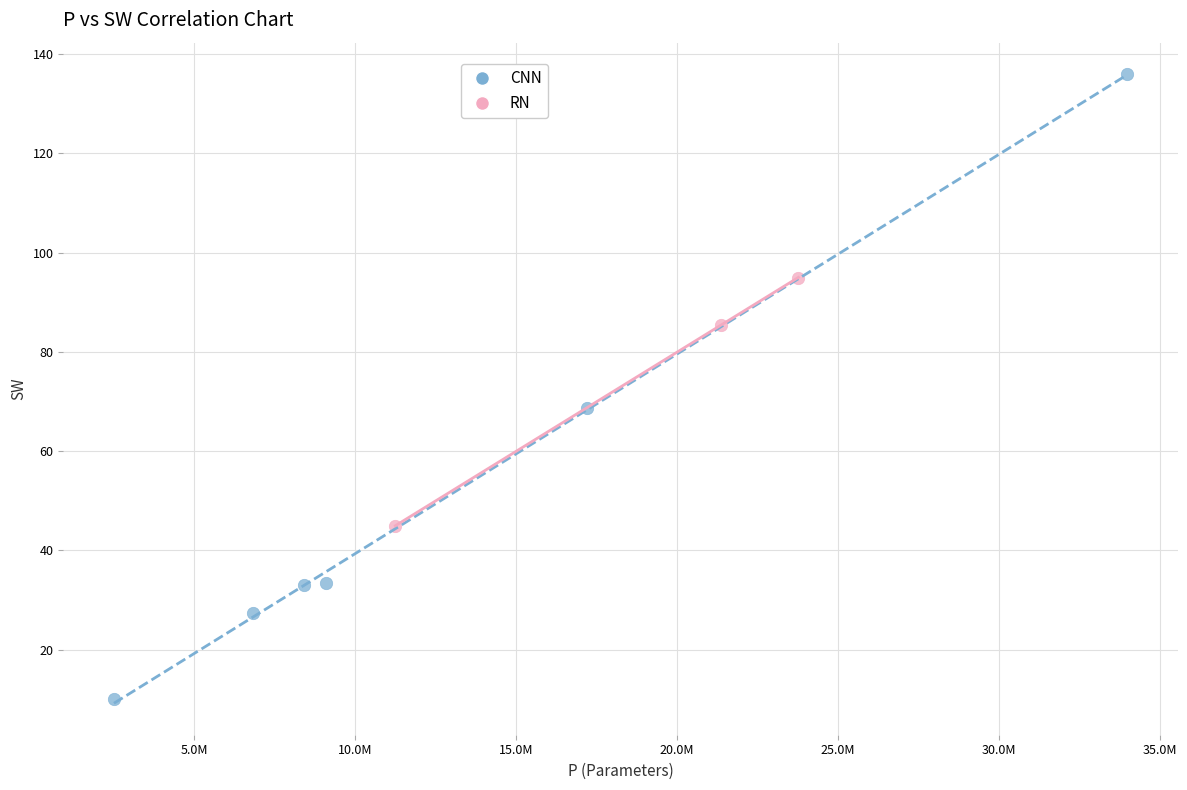

Which series contains the lowest Y value?

CNN